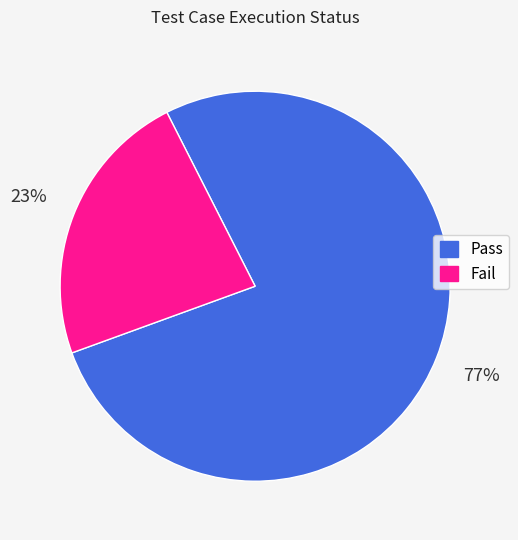

To the nearest percent, what is the difference between the Pass and Fail slice percentages?

54%